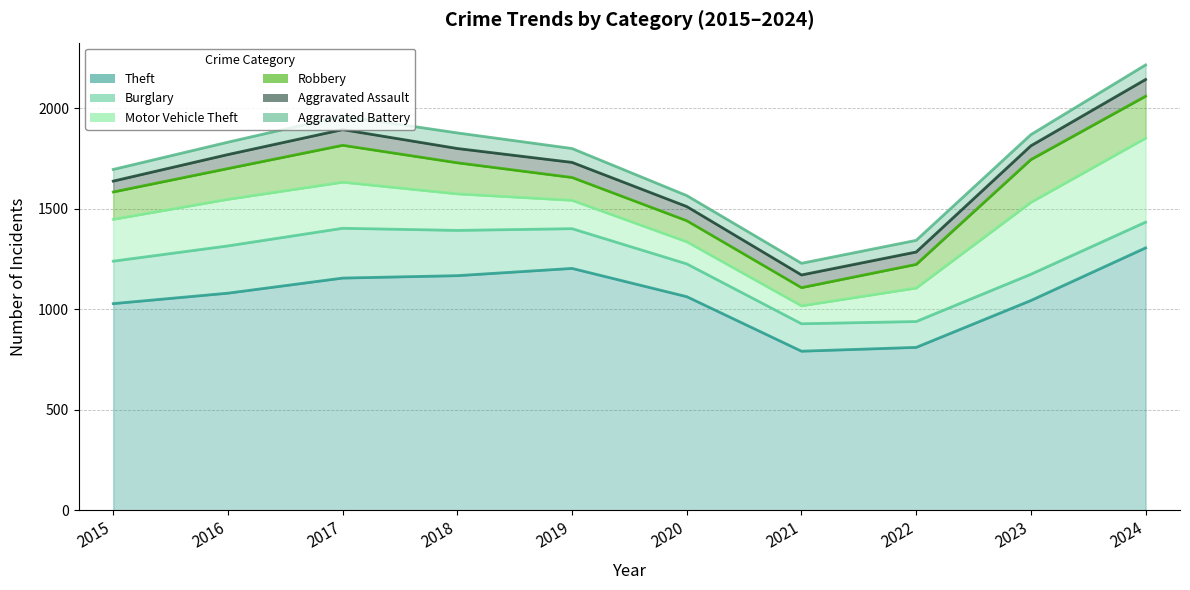

How many times do Robbery and Burglary cross each other?

1